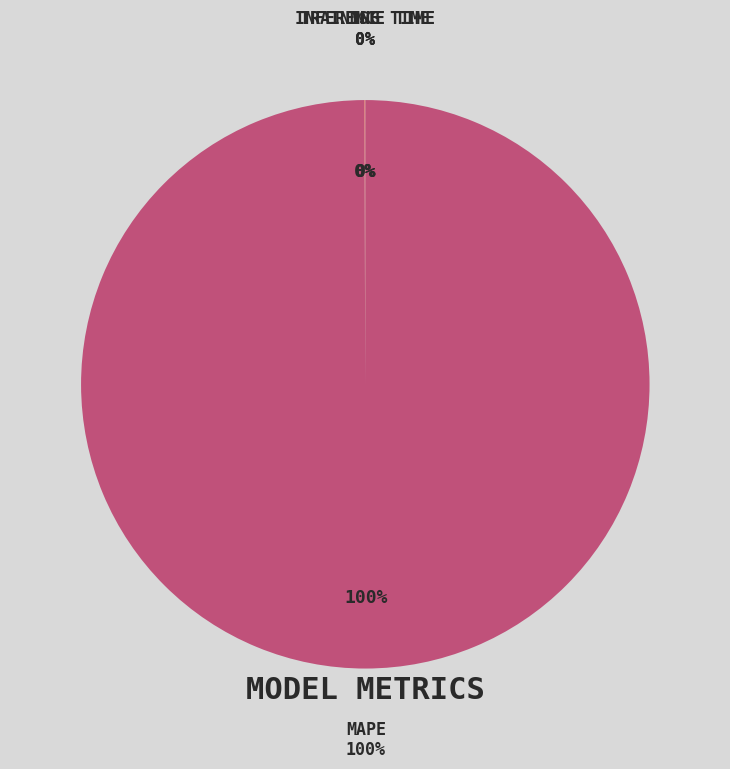

Rank the categories by value from lowest to highest.

Inference Time, Training Time, MSE, MAPE